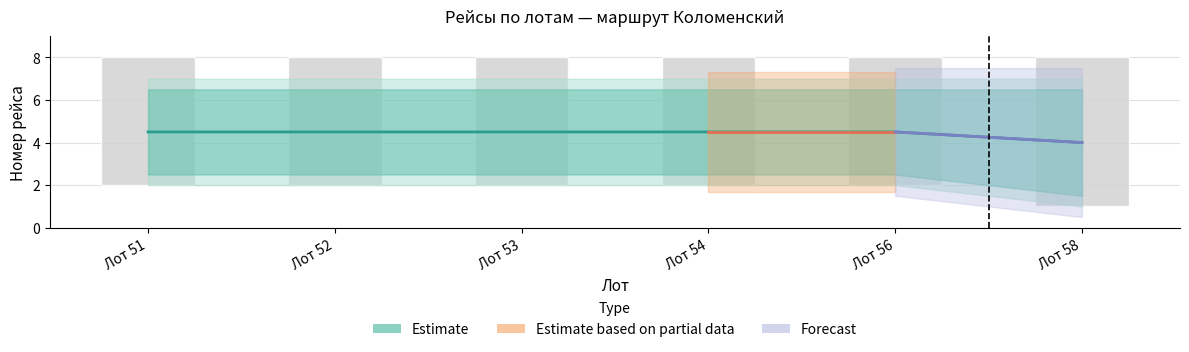

Is the value of Estimate based on partial data at Лот 51 greater than the value of Forecast at Лот 52?

Yes